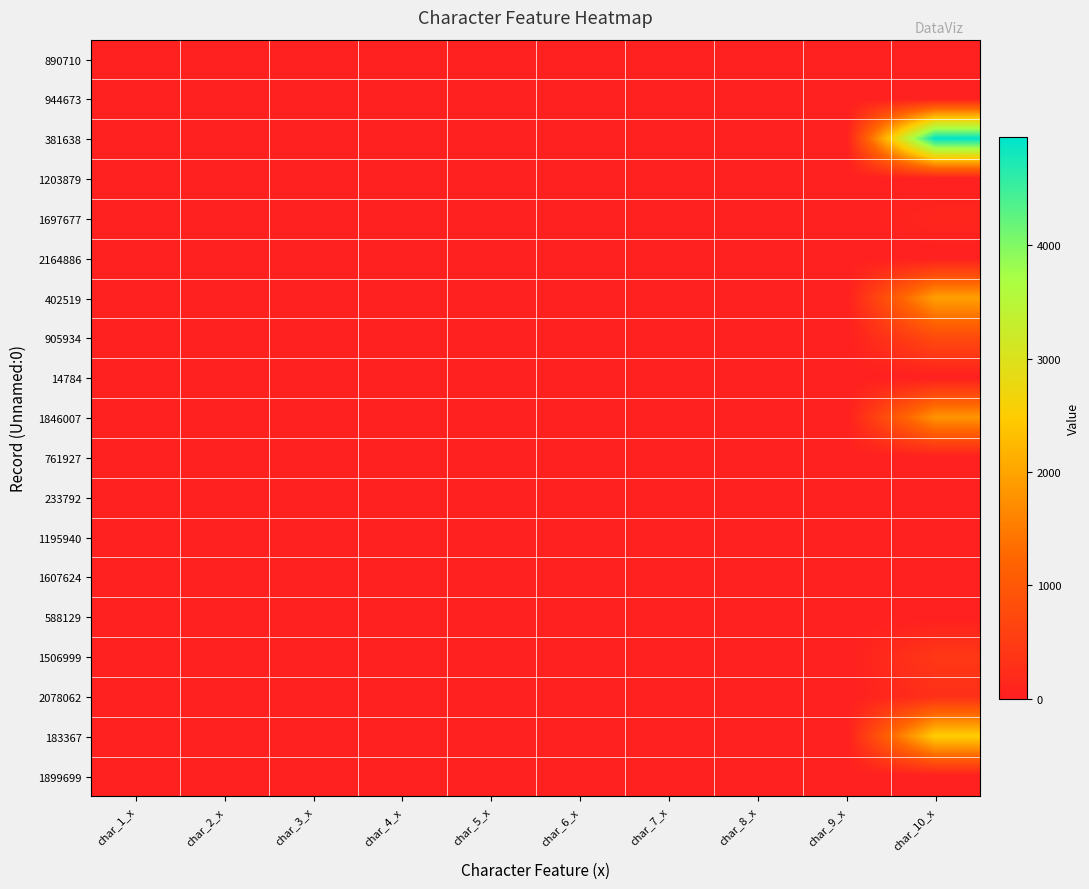

Which series has the widest spread of values?

381638